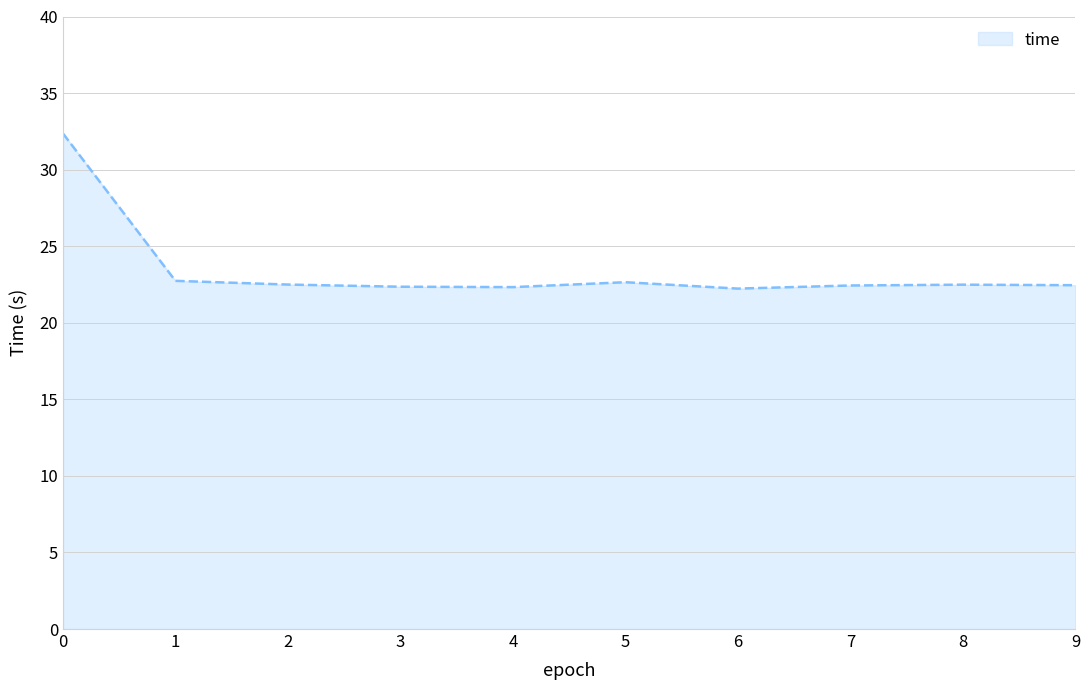

What is the difference between the maximum and minimum values?

10.1